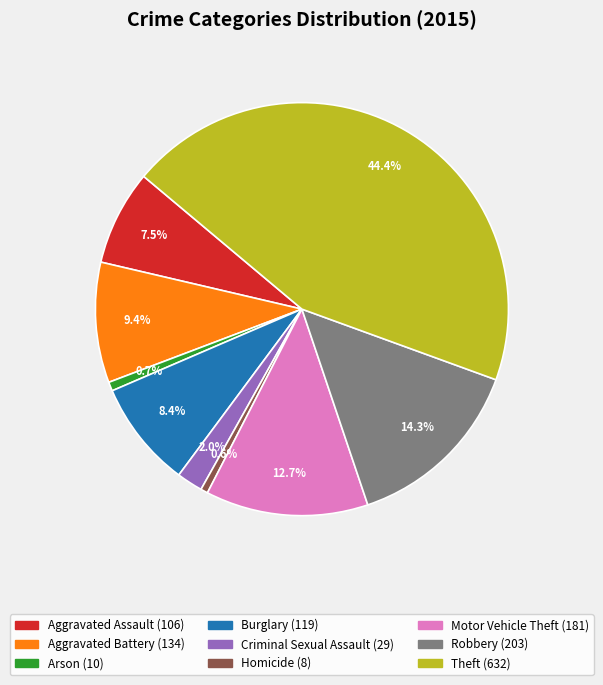

What portion of the pie excludes Criminal Sexual Assault?

98.0%